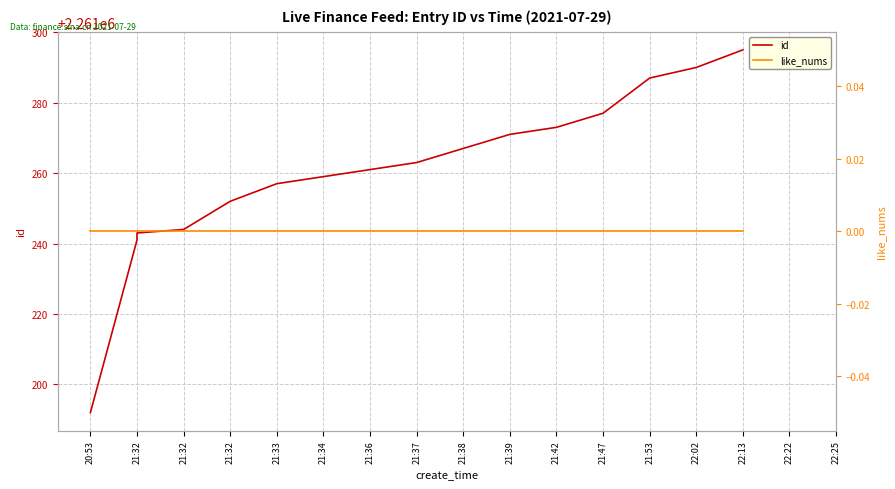

What is the maximum value shown in the chart?

2261295